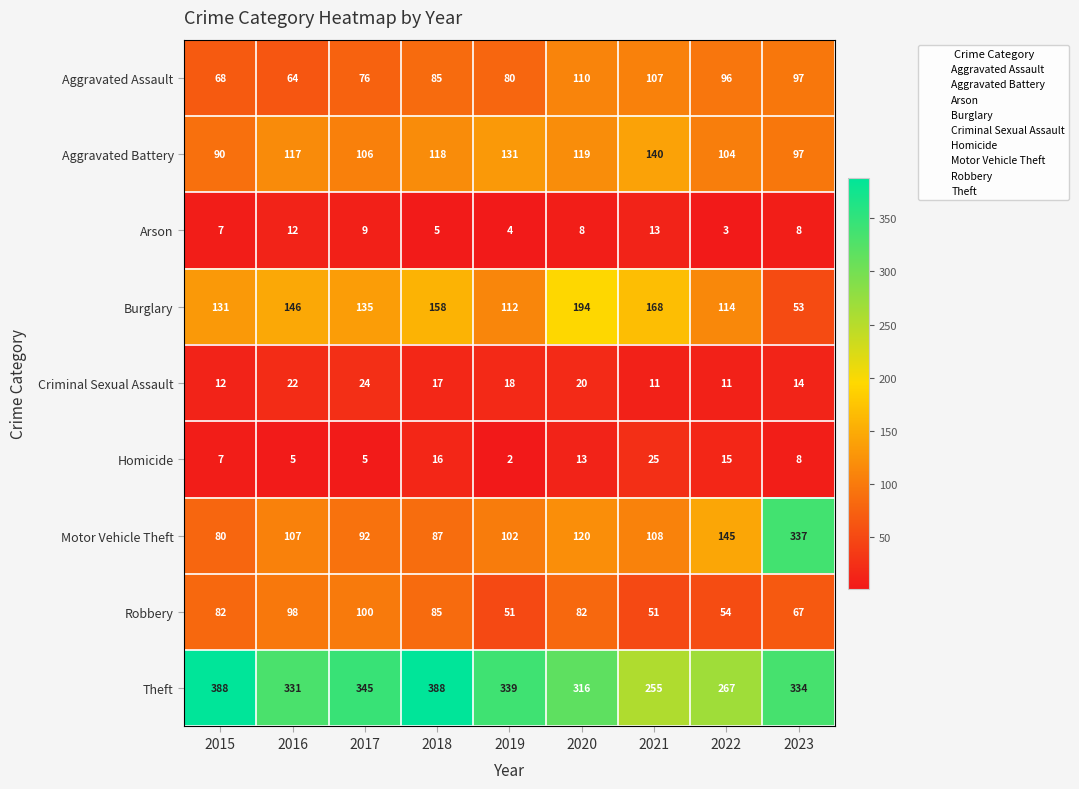

What is the difference between the maximum and minimum values in the Burglary series?

141